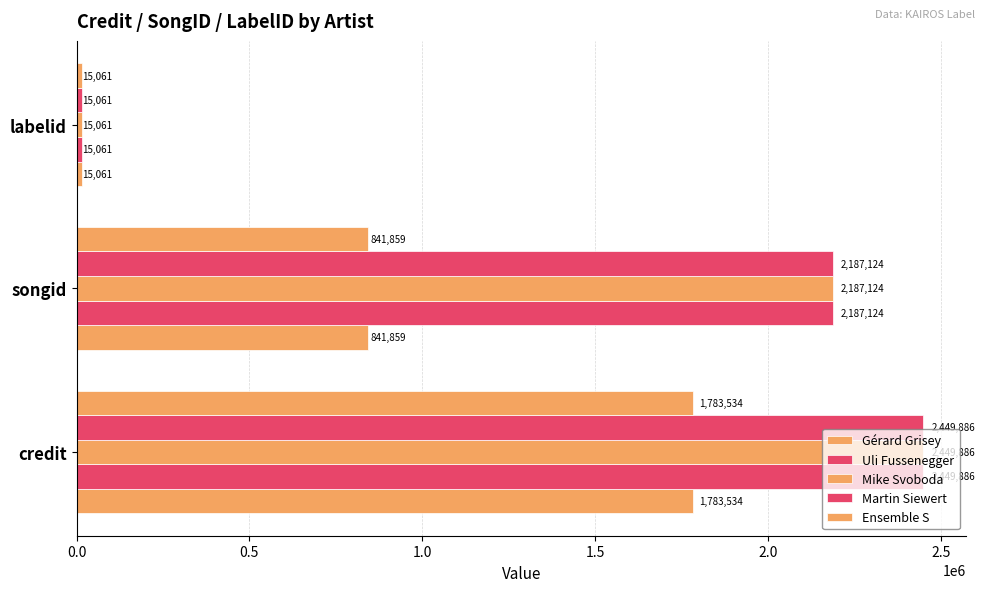

How many values in the Ensemble S series are below 841859?

1